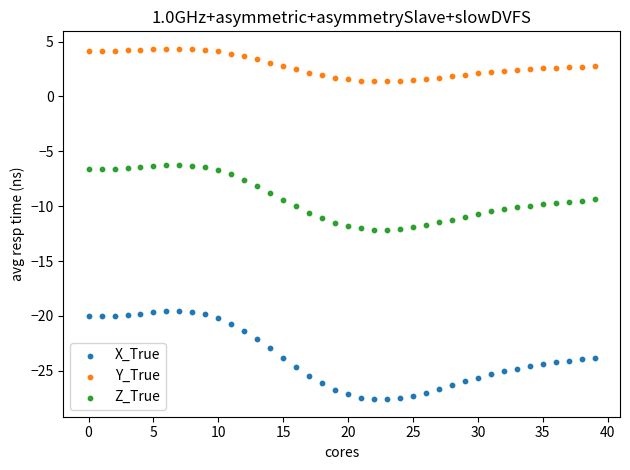

Which series reaches the maximum Y coordinate?

Y_True